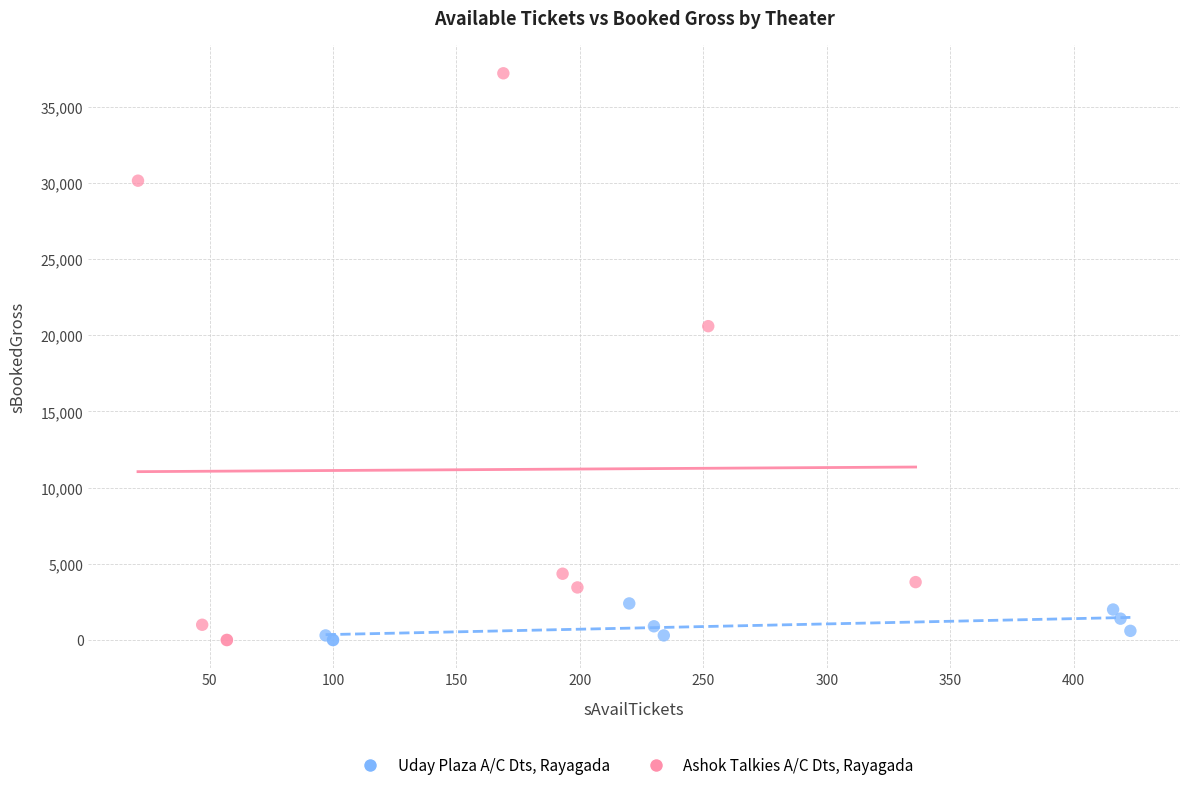

Which series reaches the maximum Y coordinate?

Ashok Talkies A/C Dts, Rayagada